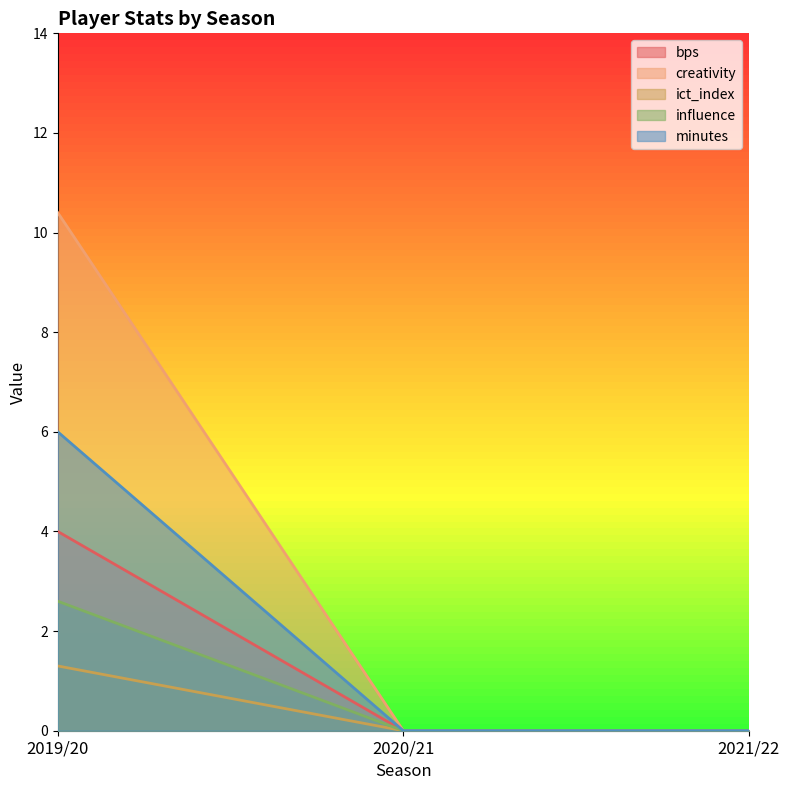

The value of ict_index at 2019/20 is 2.2. True or false?

False